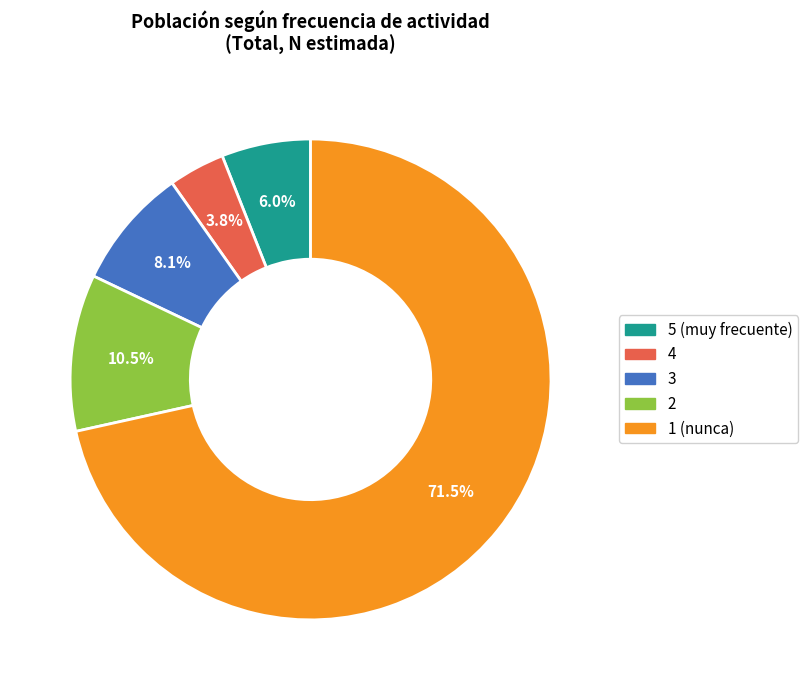

Which slice represents more than half of the pie?

1